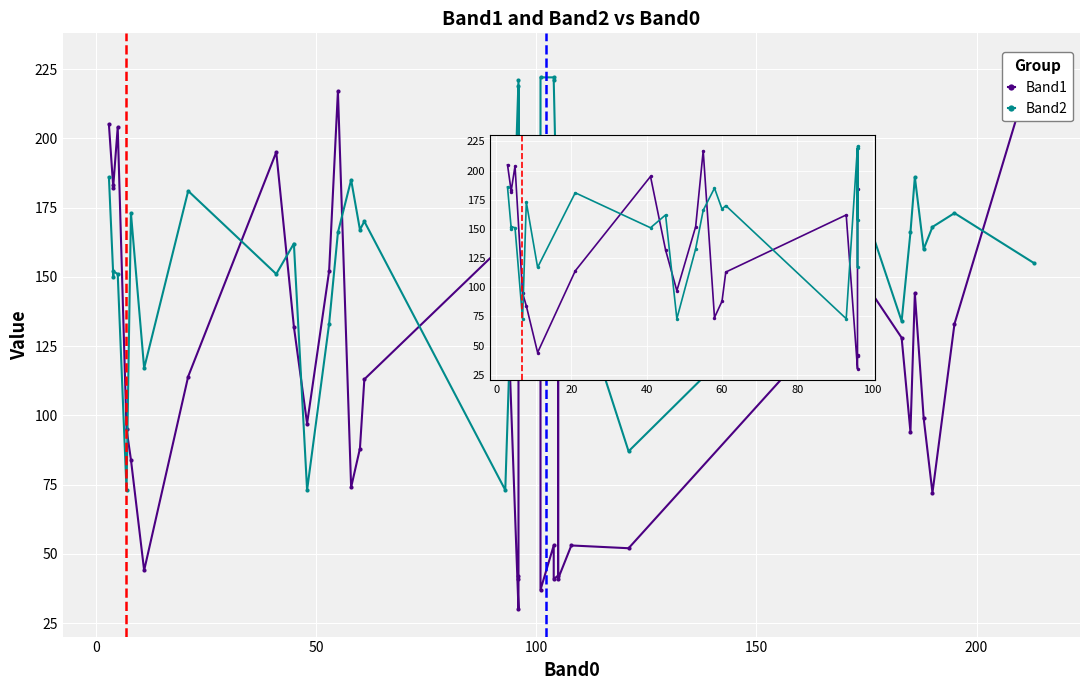

Rank the series by their average value, from highest to lowest.

Band2, Band1